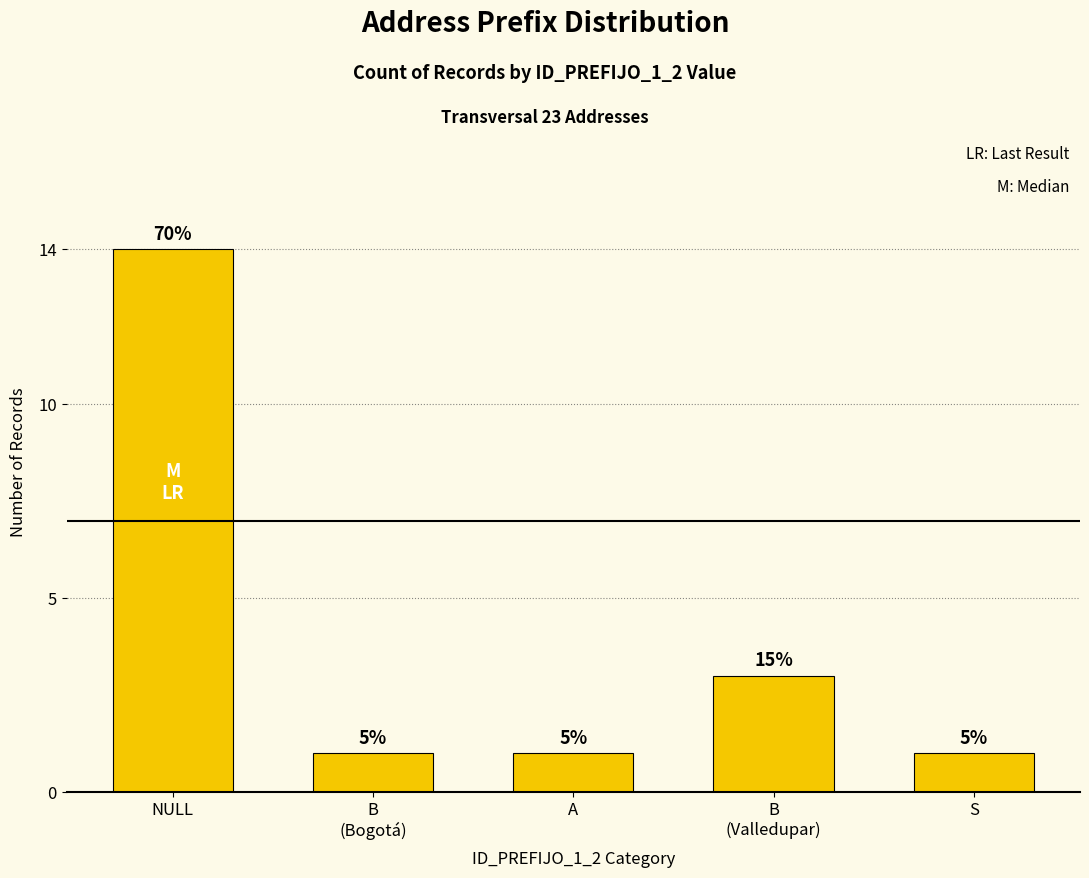

What is the smallest value displayed?

1